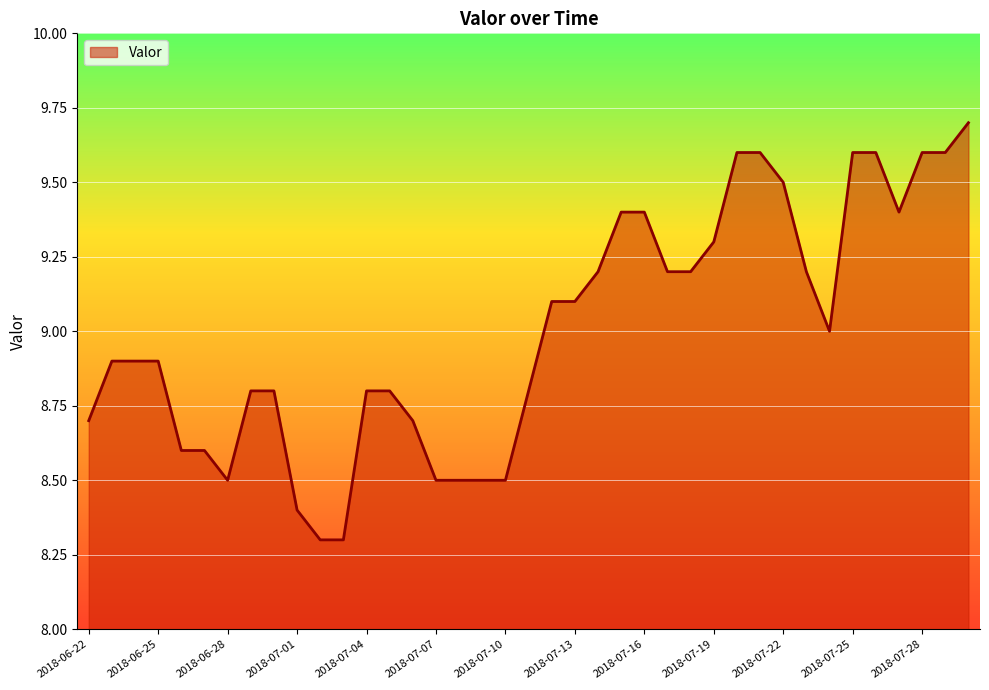

What is the smallest value displayed?

8.3